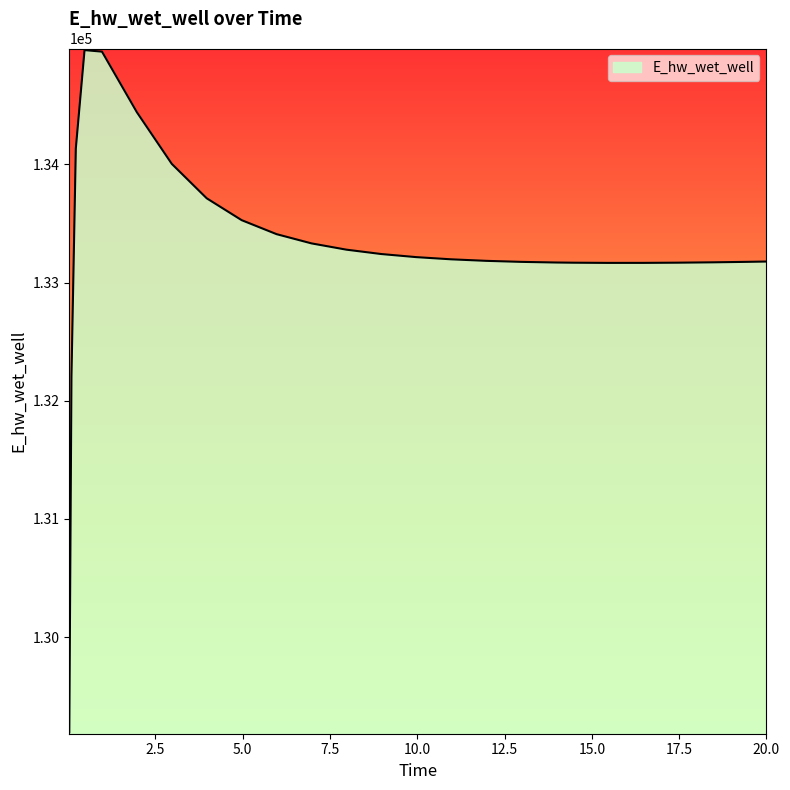

What is the difference between the second highest and second lowest values?

2746.2